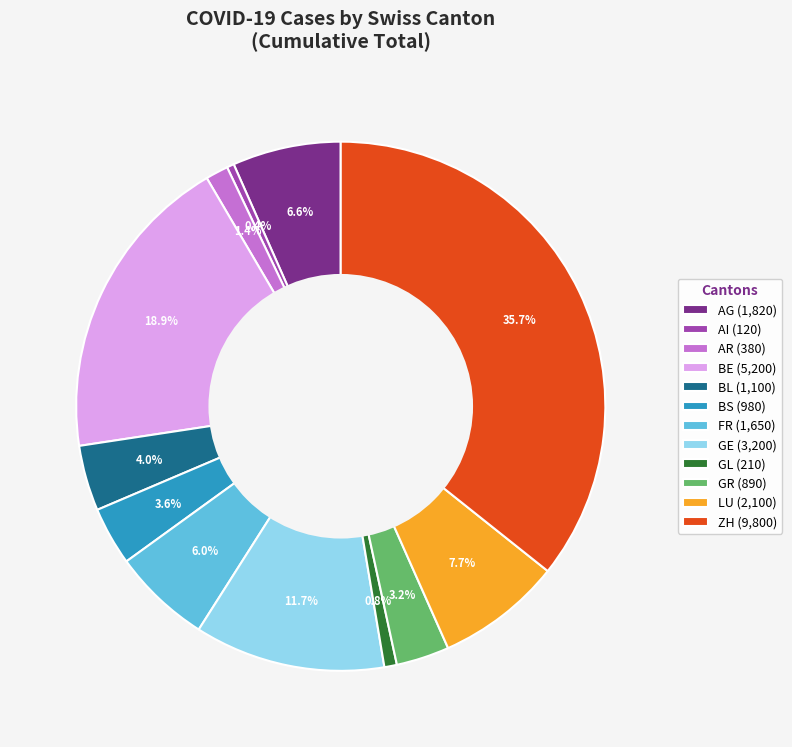

To the nearest percent, what is the difference between the largest and smallest slice percentages?

35%